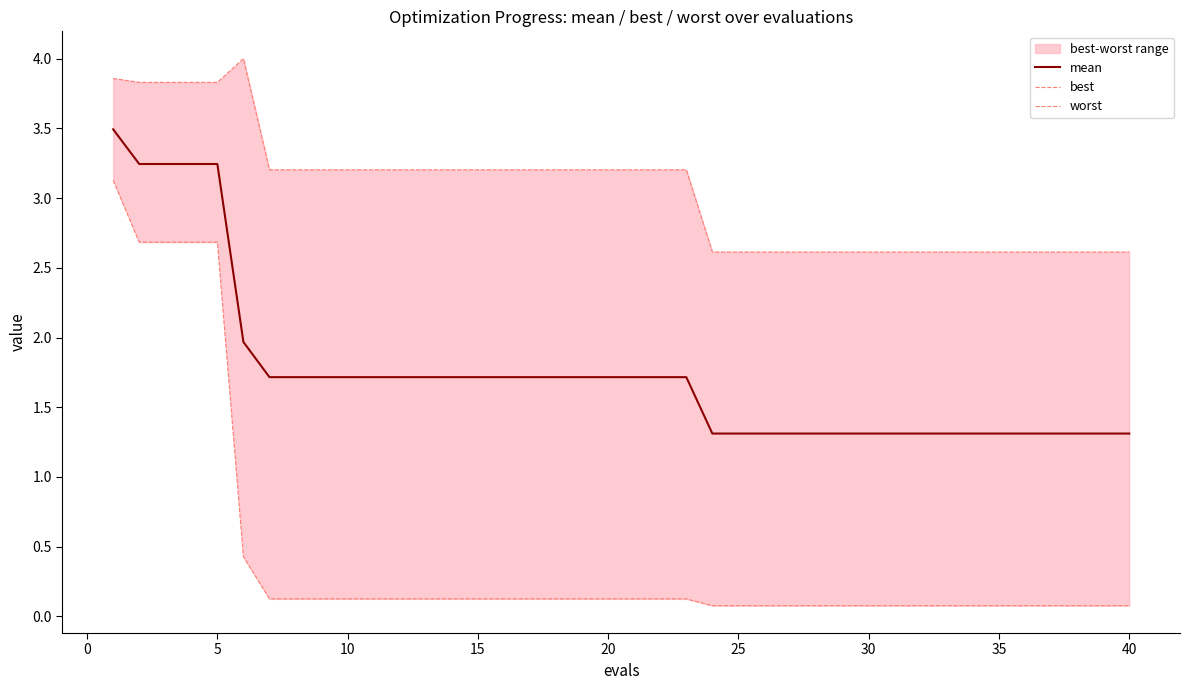

True or false: worst and best cross at least once.

False